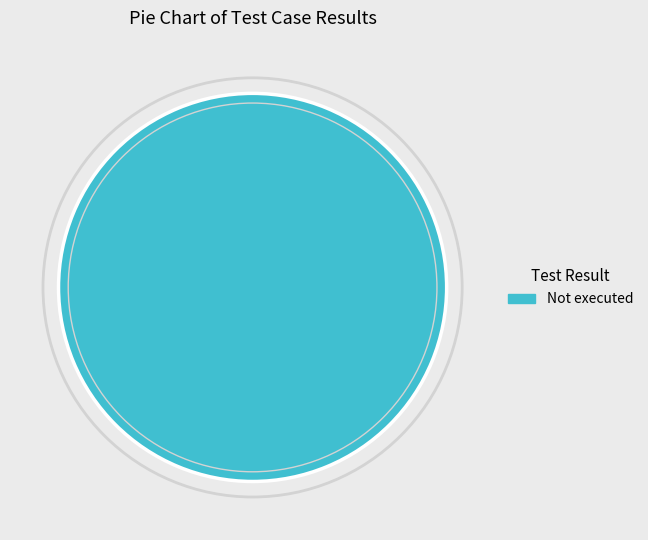

Does any single category account for the majority?

Yes